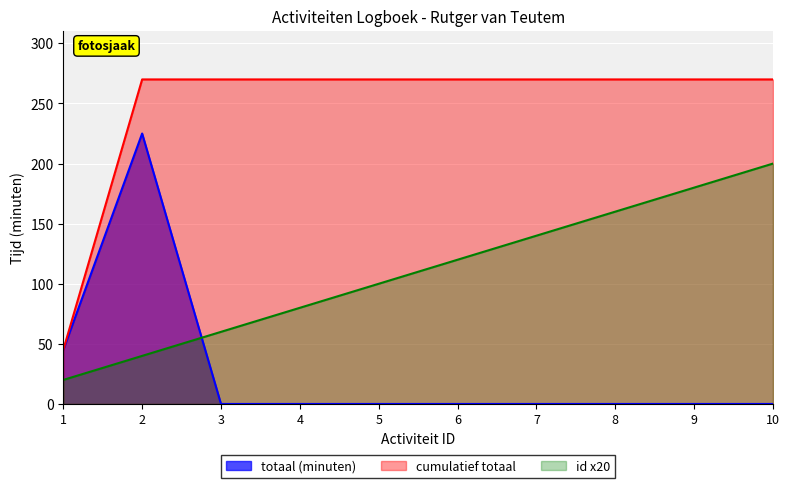

The chart shows a value of 30 at 7. True or false?

False